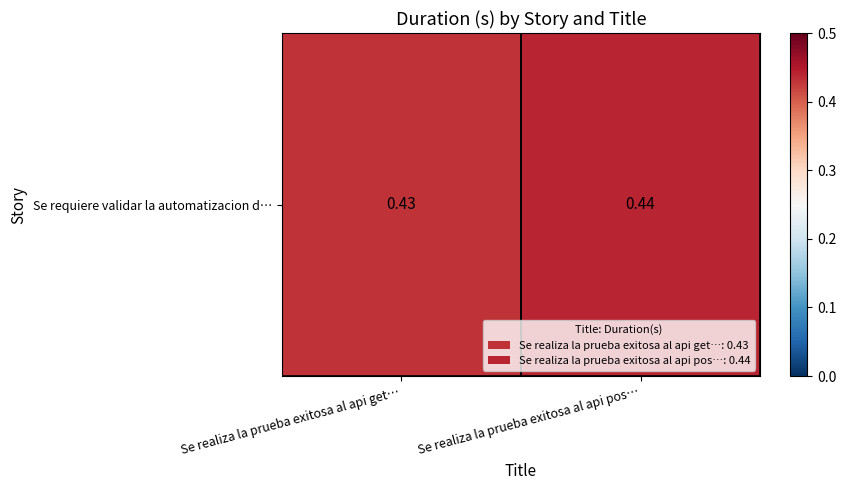

The value at Se realiza la prueba exitosa al api pos… is 0.3. True or false?

False